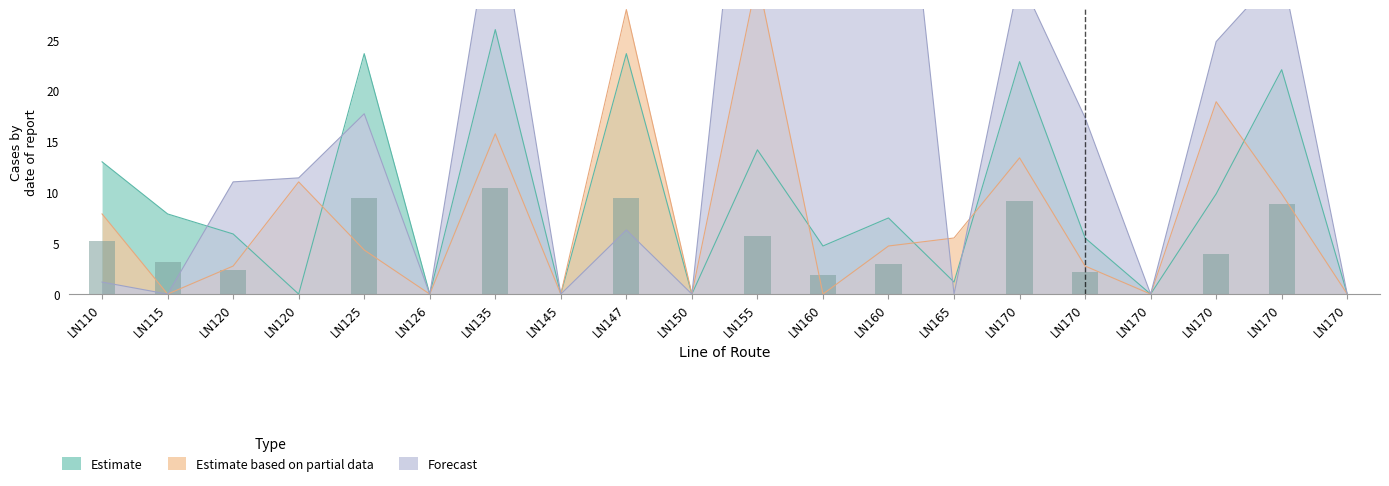

How many groups of bars are there?

20